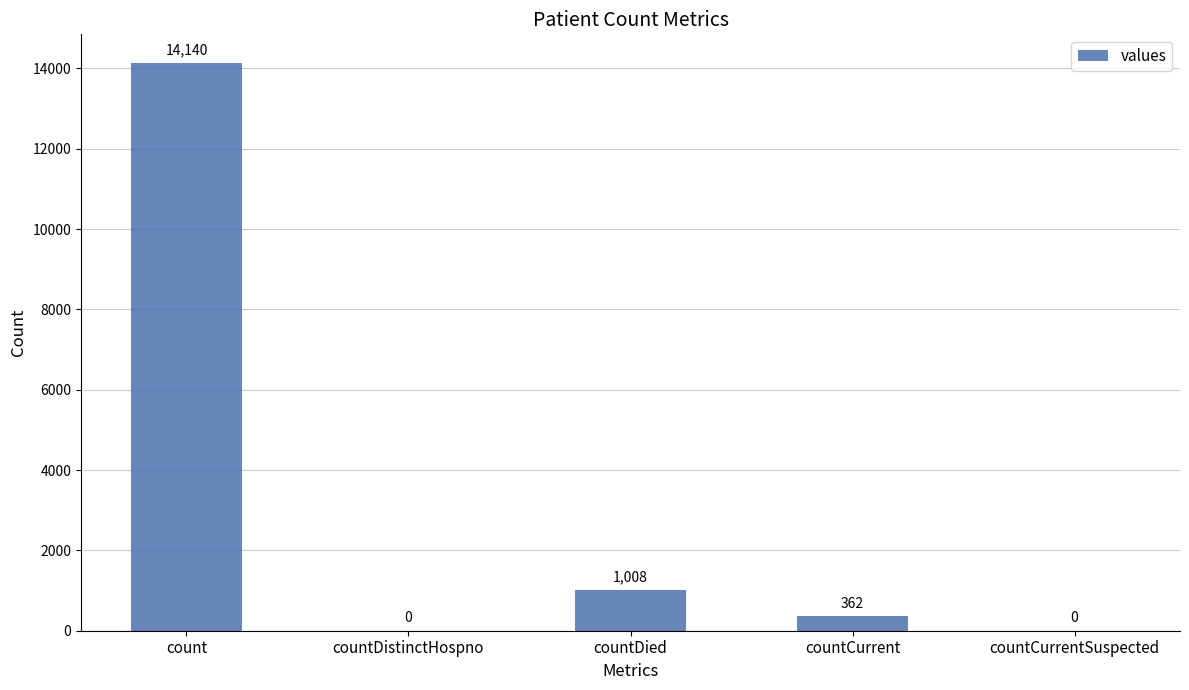

What is the change in value from countDistinctHospno to countCurrent?

+362